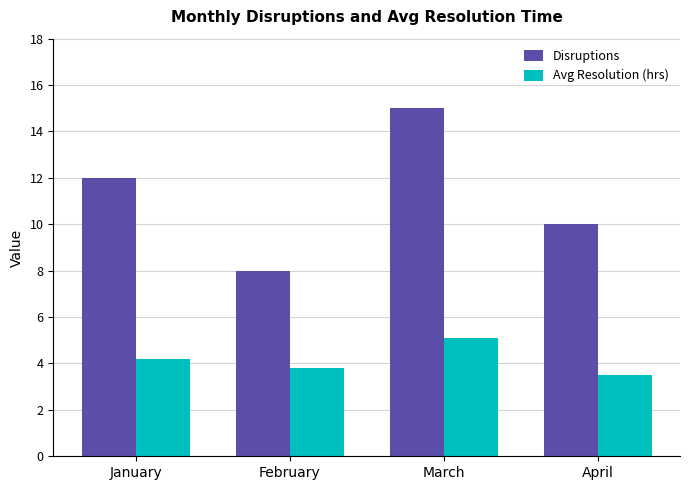

What is the difference between the maximum and minimum values in the Disruptions series?

7.0